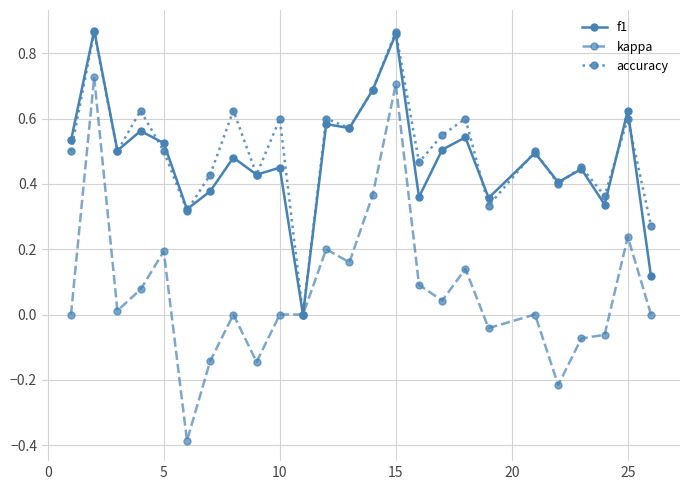

Count the accuracy values in the range 0 to 1.

25